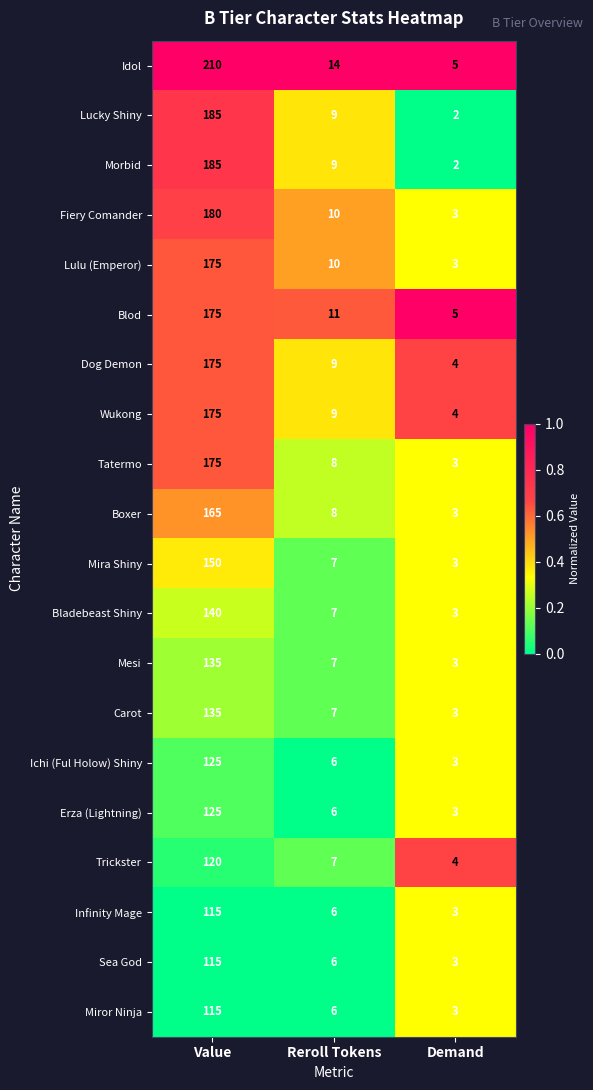

What is the highest value of the Mesi series?

135